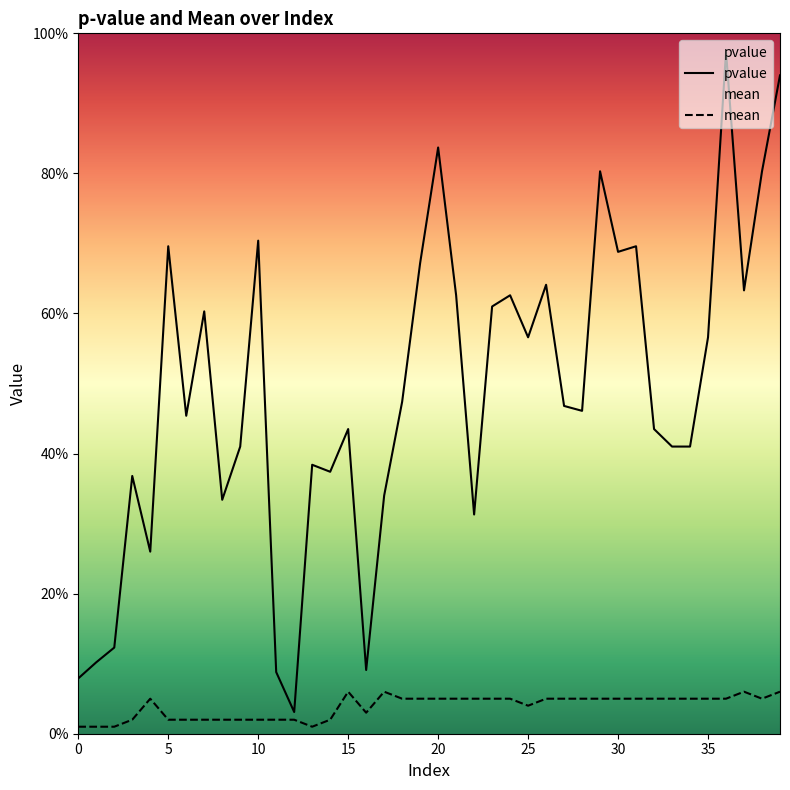

What is the total value across all series at 18?

0.5